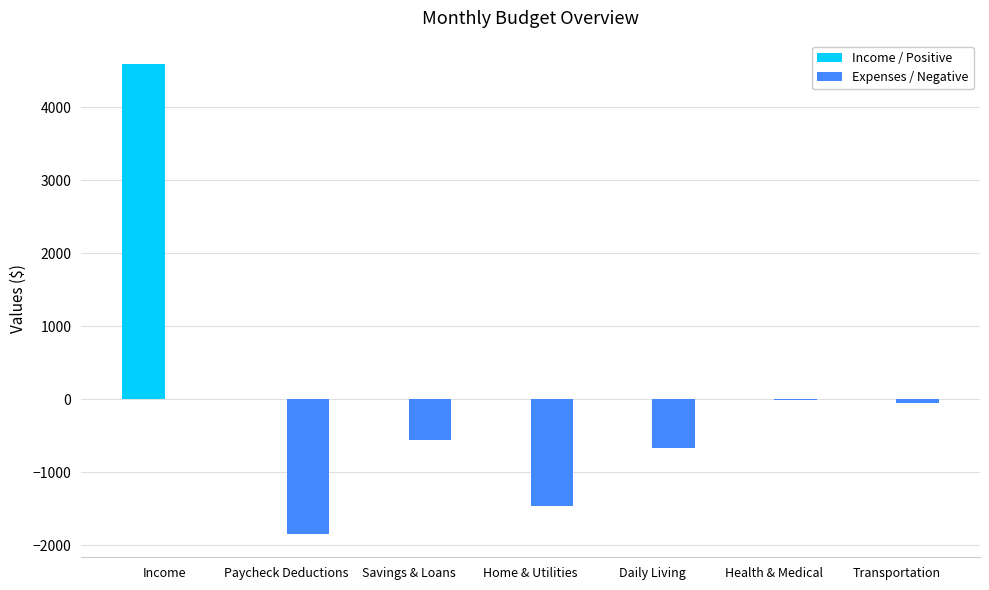

Which series has the largest total across all categories?

Income / Positive